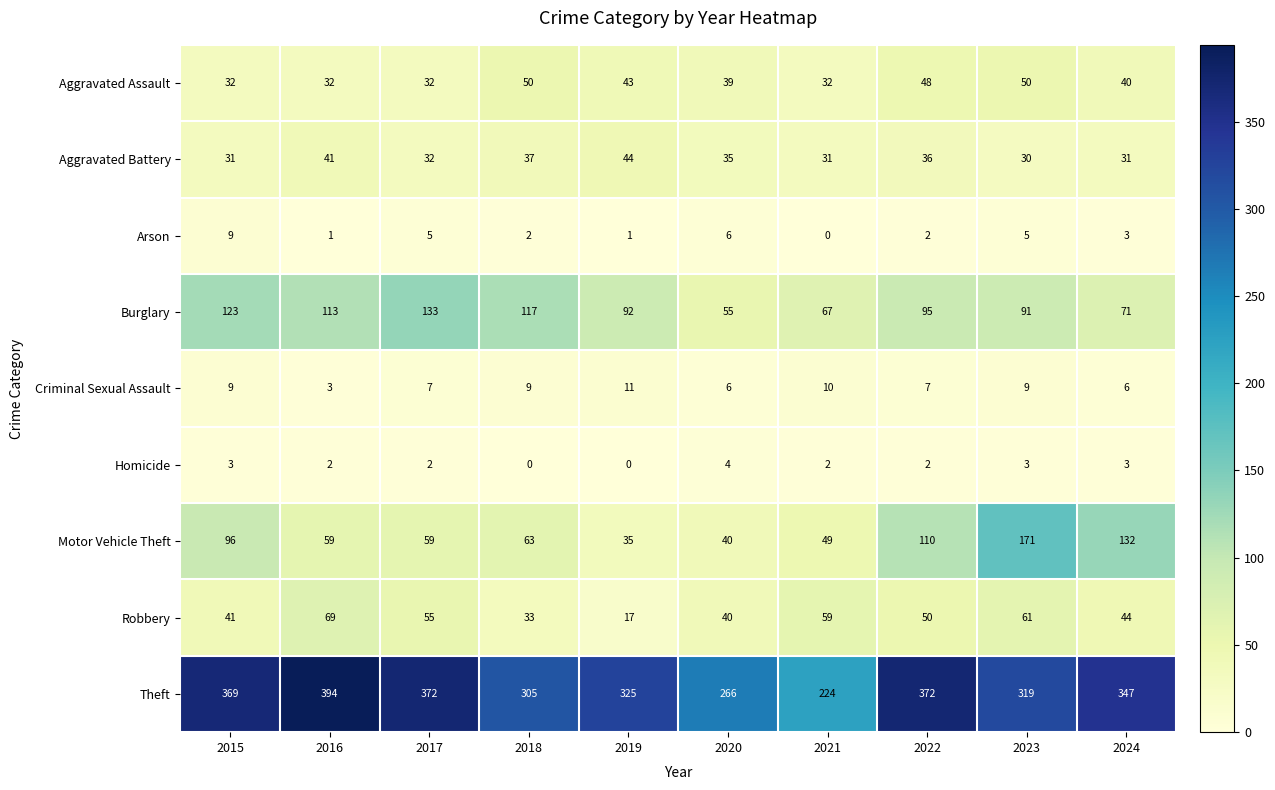

At which category is the sum across all series the highest?

2023